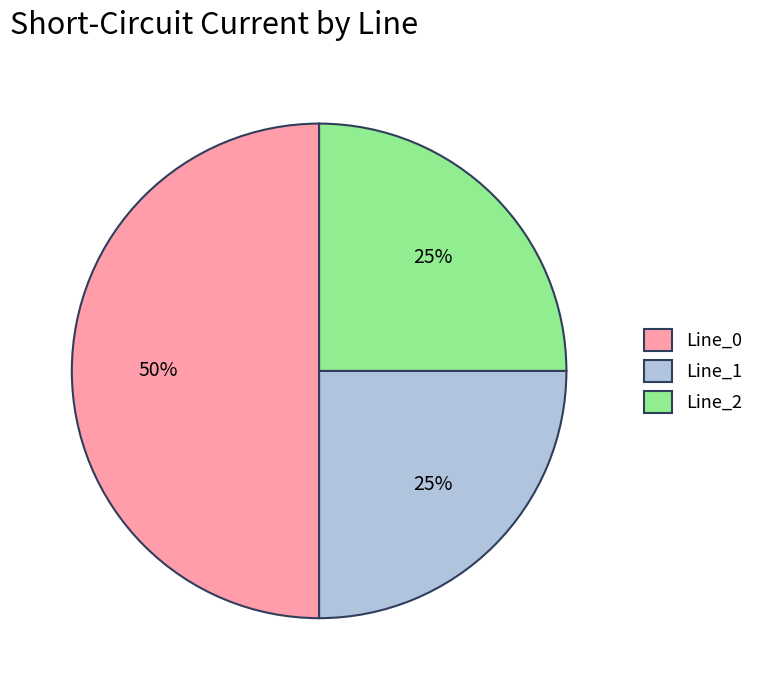

Which slice is the largest?

Line_0